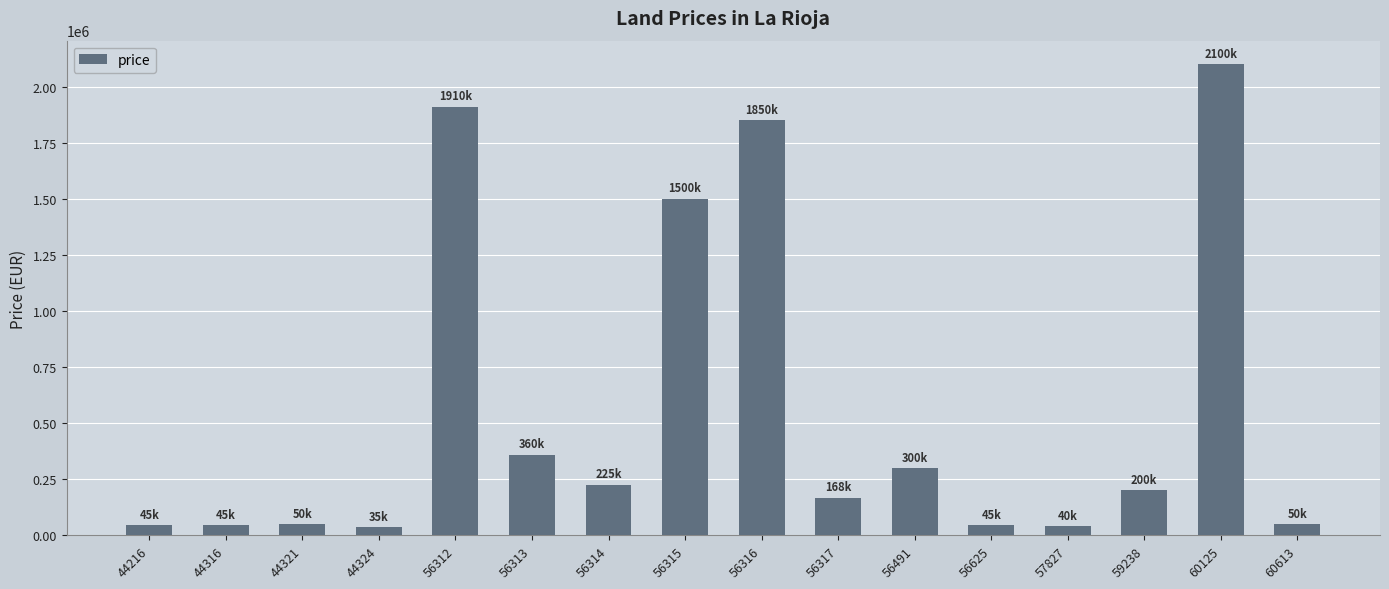

What is the ratio of the value at 56314 to the value at 56315?

0.2